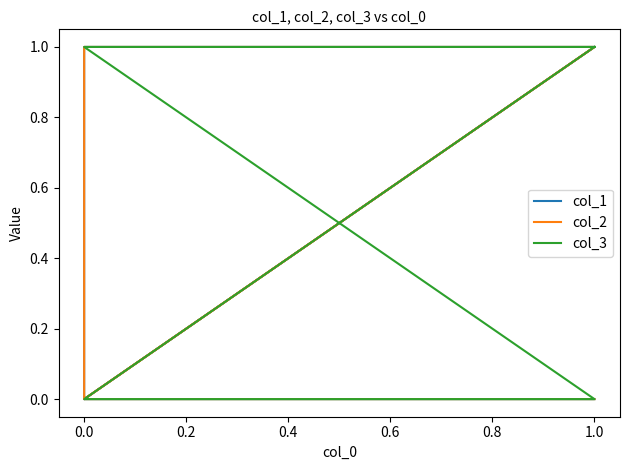

Which series has the largest total across all categories?

col_3